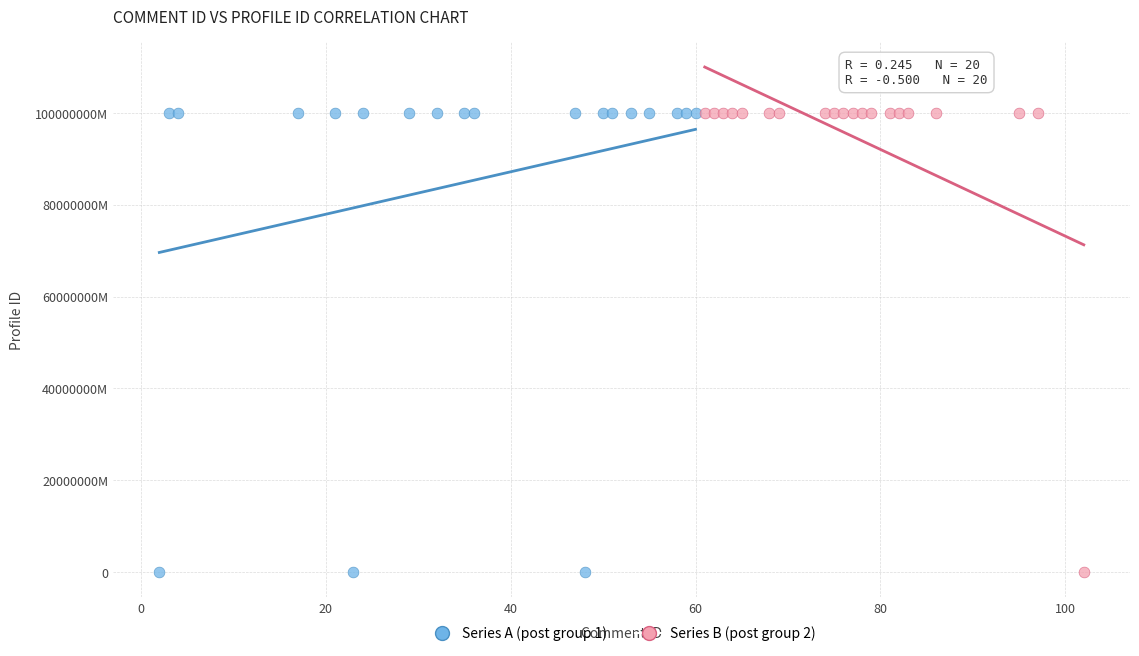

What are all the series names shown in the legend?

Series A (post group 1), Series B (post group 2)